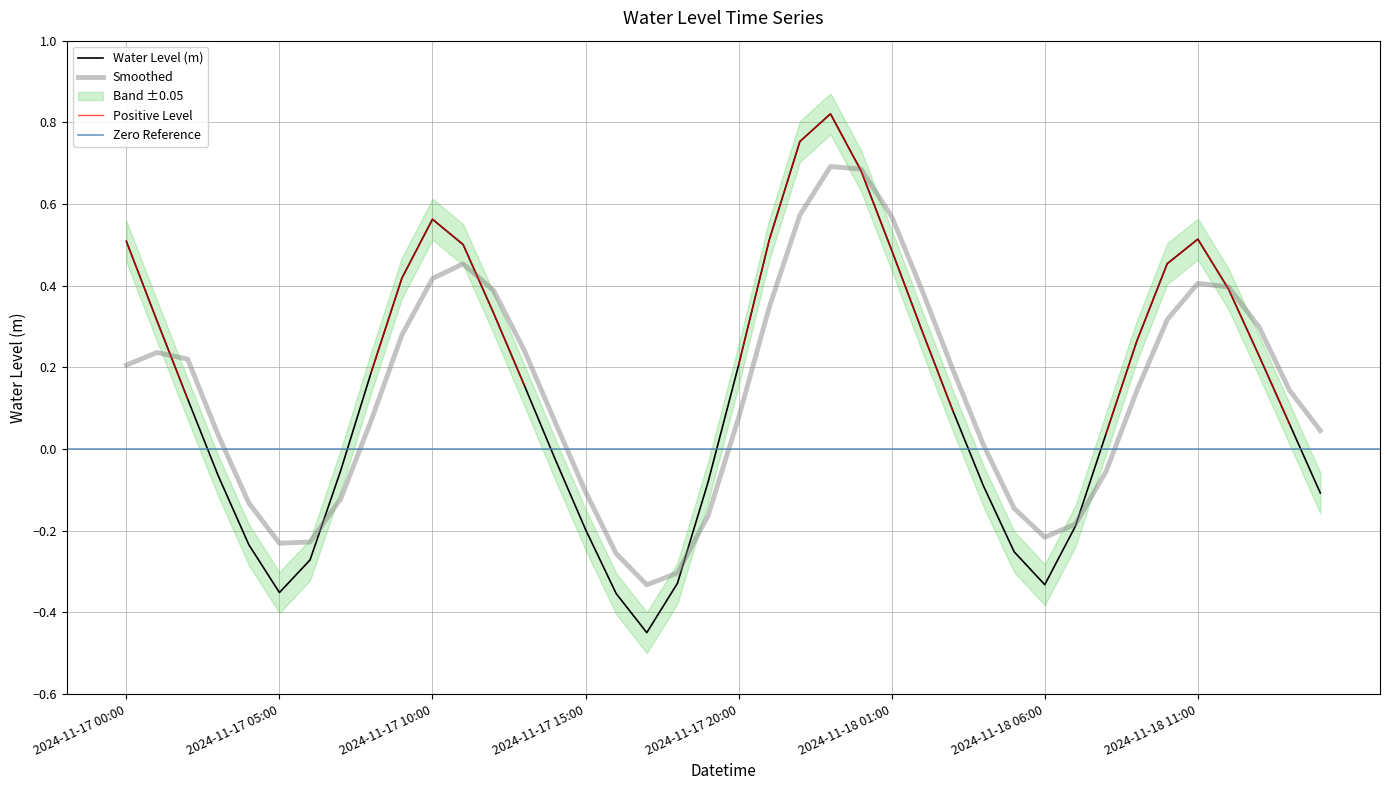

Rank the categories by value from lowest to highest.

2024-11-17 17:00, 2024-11-17 16:00, 2024-11-17 05:00, 2024-11-18 06:00, 2024-11-17 18:00, 2024-11-17 06:00, 2024-11-18 05:00, 2024-11-17 04:00, 2024-11-17 15:00, 2024-11-18 07:00, 2024-11-18 15:00, 2024-11-18 04:00, 2024-11-17 19:00, 2024-11-17 03:00, 2024-11-17 07:00, 2024-11-17 14:00, 2024-11-18 08:00, 2024-11-18 14:00, 2024-11-18 03:00, 2024-11-17 02:00, 2024-11-17 13:00, 2024-11-17 08:00, 2024-11-17 20:00, 2024-11-18 13:00, 2024-11-18 09:00, 2024-11-18 02:00, 2024-11-17 01:00, 2024-11-17 12:00, 2024-11-18 12:00, 2024-11-17 09:00, 2024-11-18 10:00, 2024-11-18 01:00, 2024-11-17 11:00, 2024-11-17 00:00, 2024-11-17 21:00, 2024-11-18 11:00, 2024-11-17 10:00, 2024-11-18 00:00, 2024-11-17 22:00, 2024-11-17 23:00